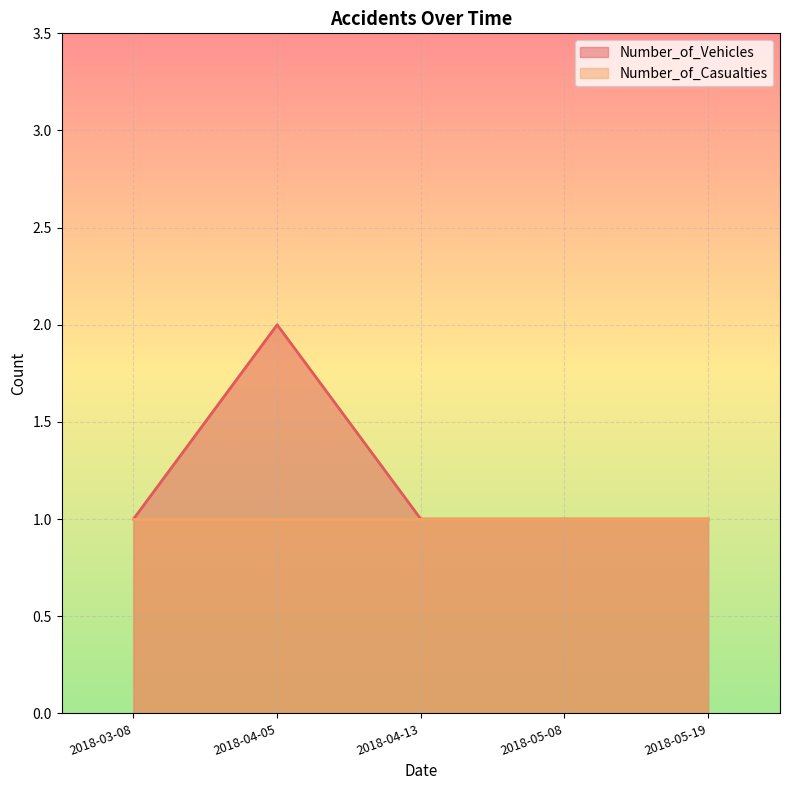

Which label corresponds to the smallest value in the chart?

2018-03-08